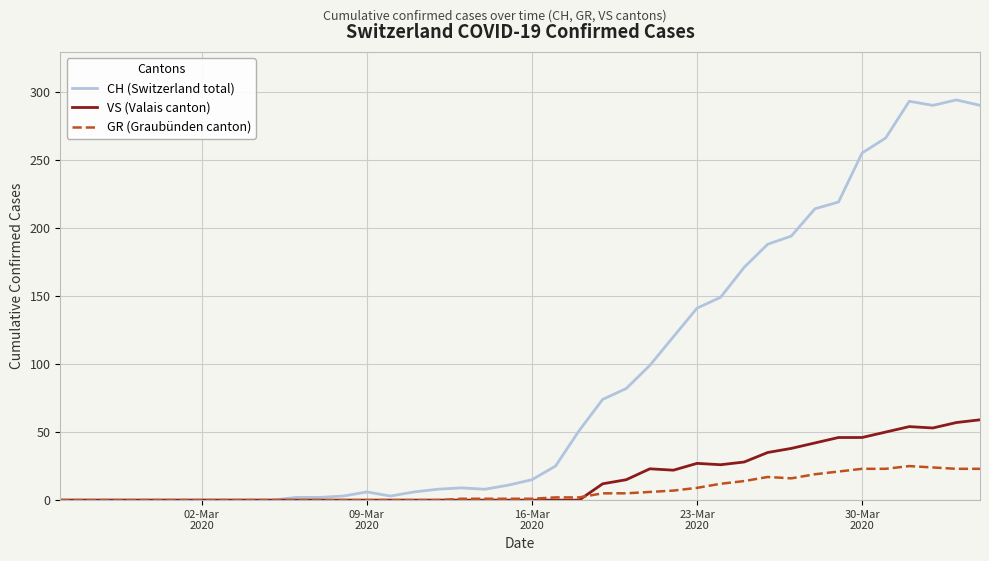

Which series has the largest total across all categories?

CH (Switzerland total)